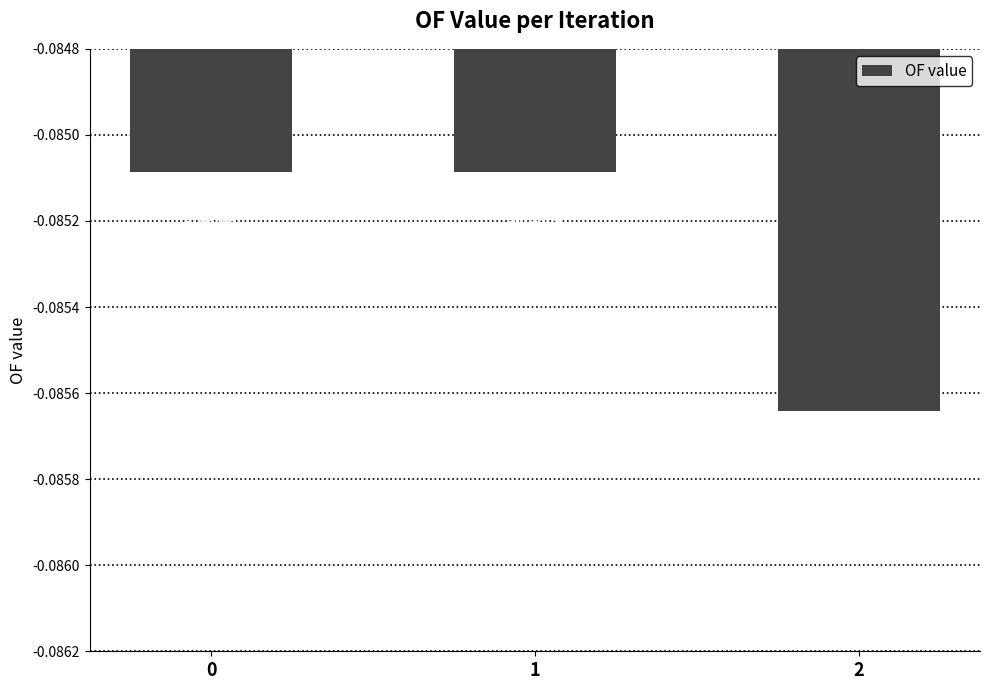

Does the chart contain stacked bars?

No